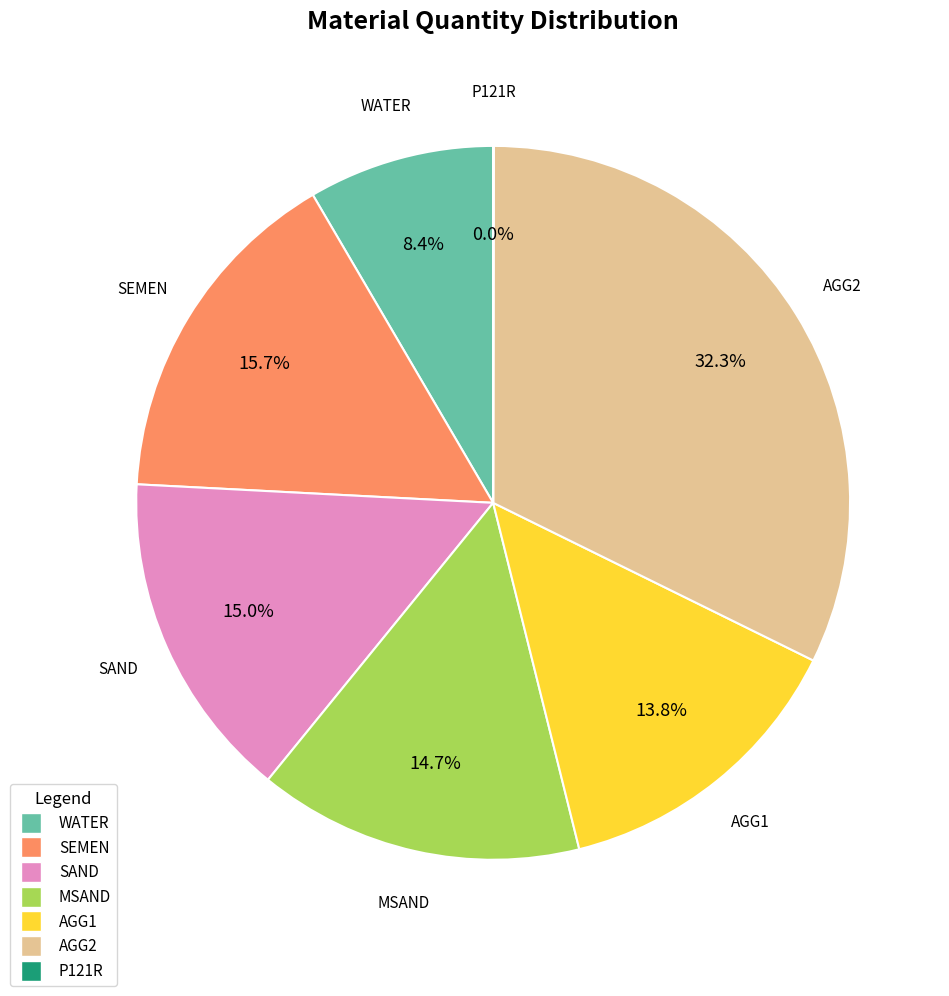

Is there any slice that represents more than half of the pie?

No